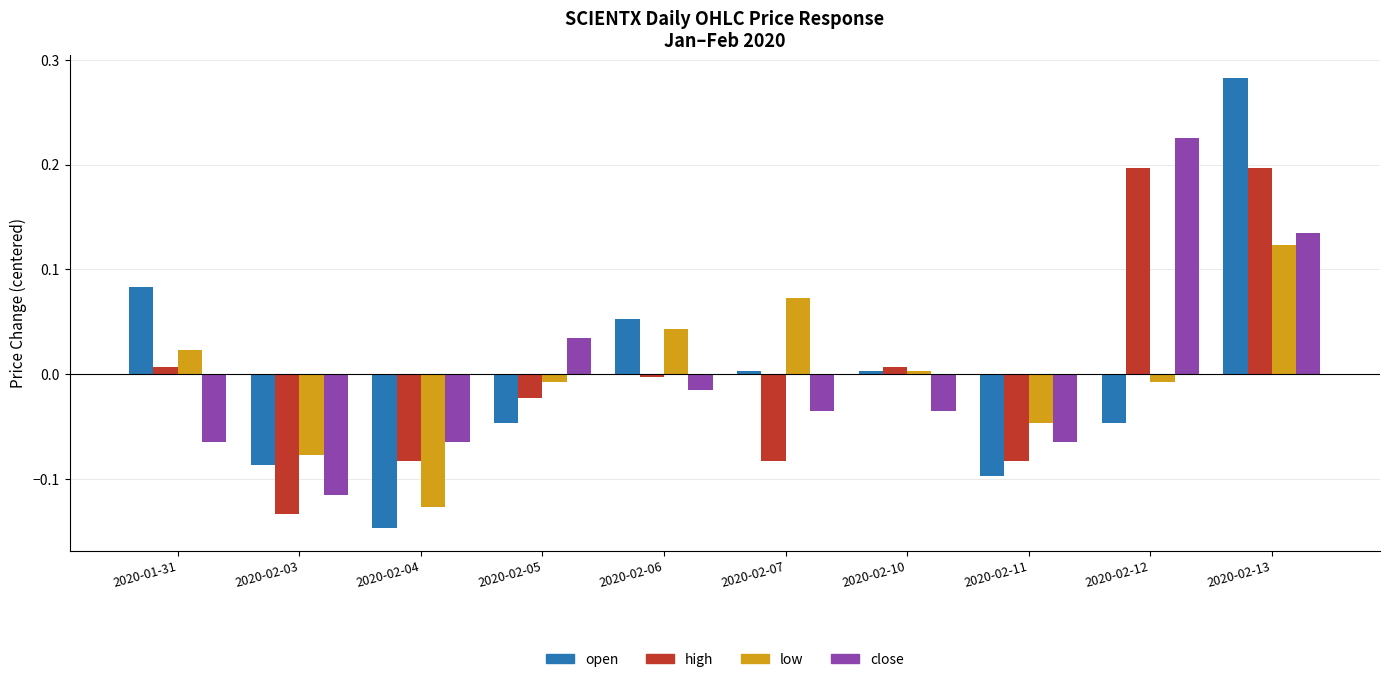

Is the value of open at 2020-02-06 greater than the value of close at 2020-02-10?

Yes